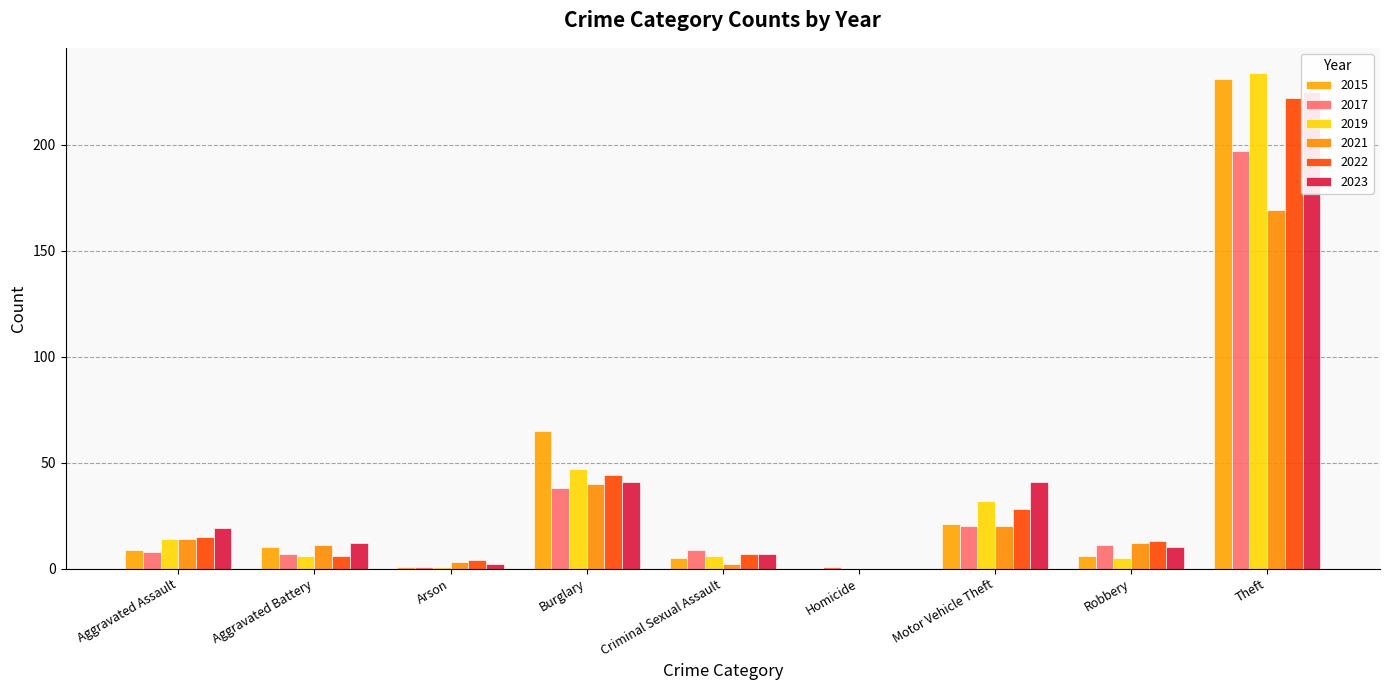

Which series changed the most between Aggravated Assault and Burglary?

2015